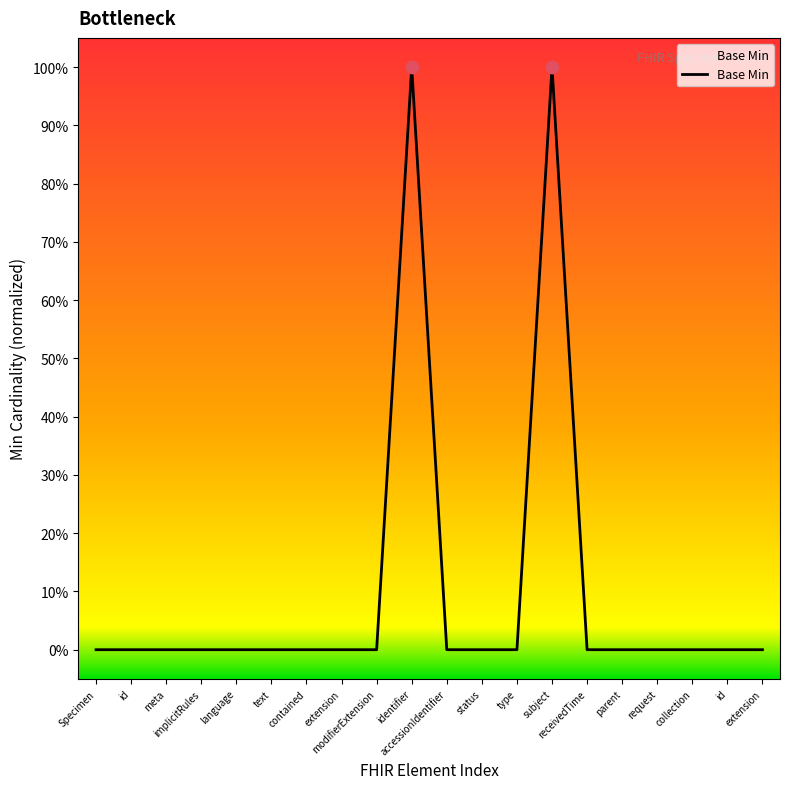

Which has a higher value, extension or receivedTime?

extension